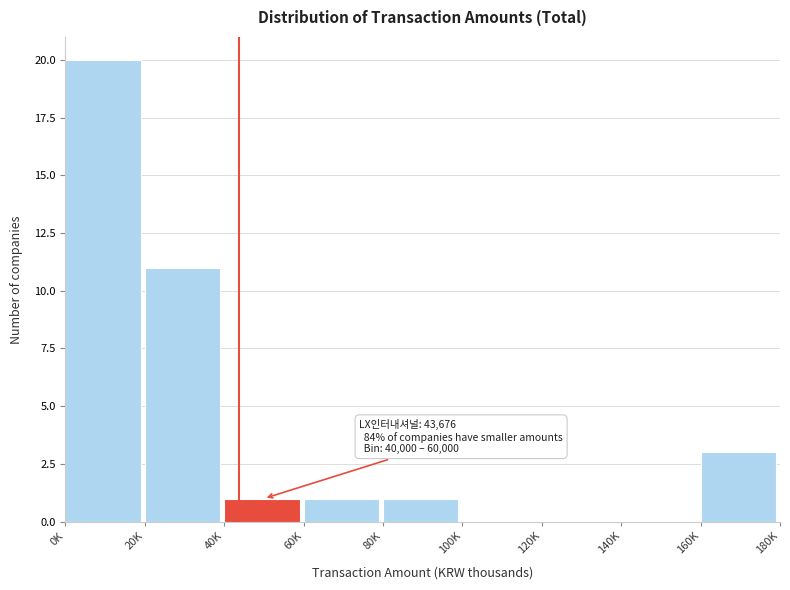

Reading left to right, transcribe all the data shown in this chart.

0K=20	20K=11	40K=1	60K=1	80K=1	100K=0	120K=0	140K=0	160K=3